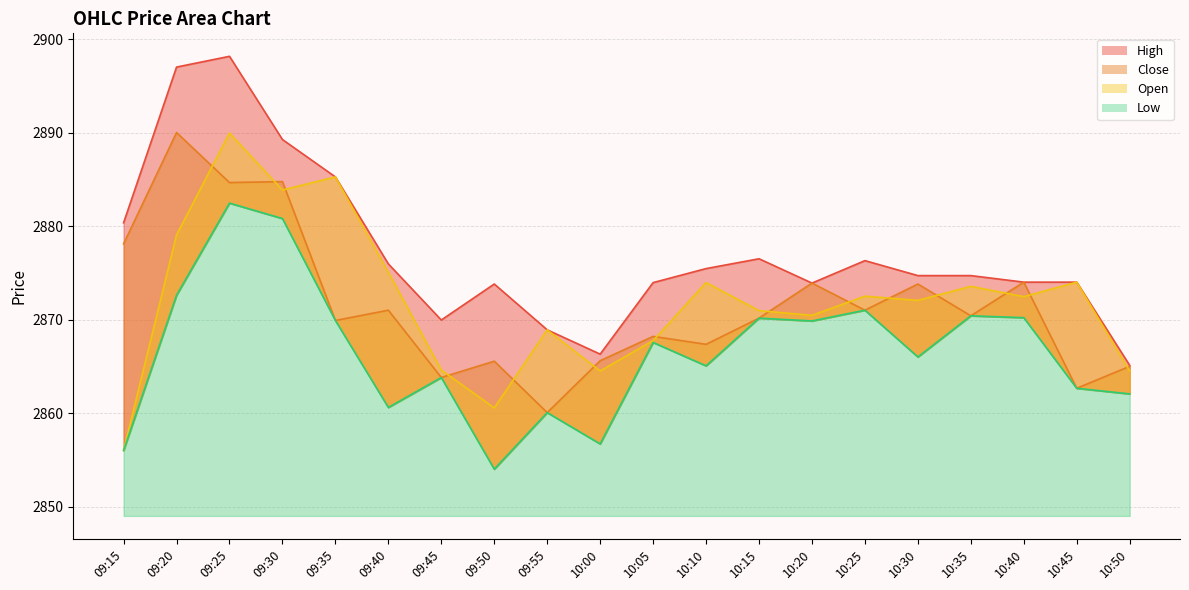

Which series changed the most between 10:10 and 10:45?

Close